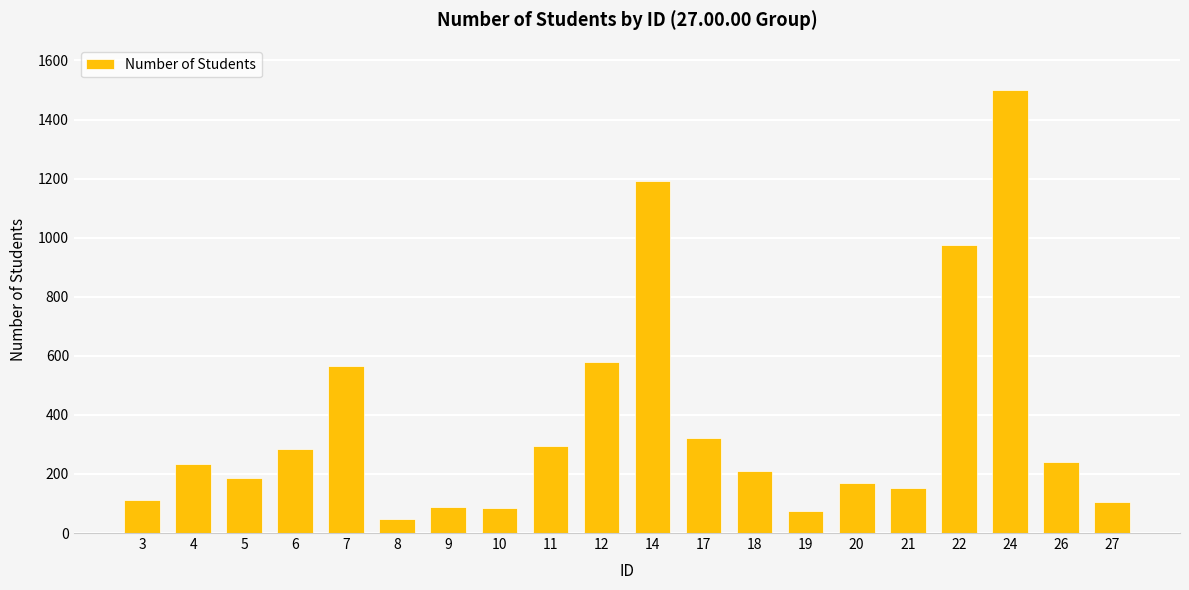

What is the difference between the values at 12 and 14?

615